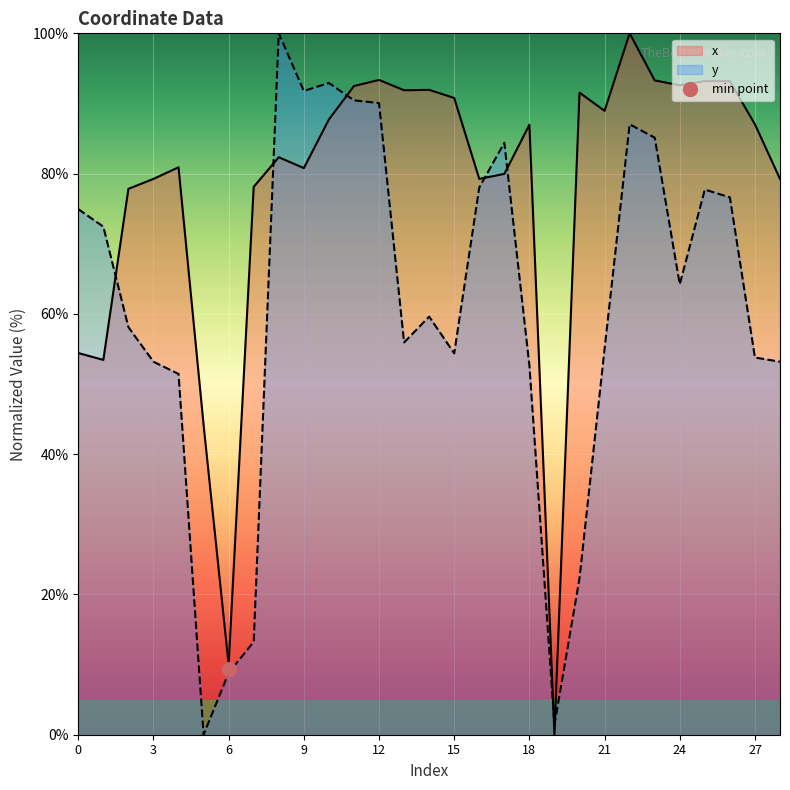

What is the maximum value for x?

100.0